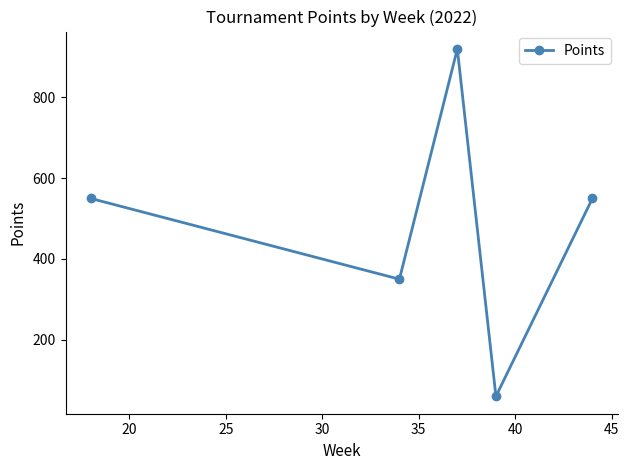

What is the smallest value displayed?

60